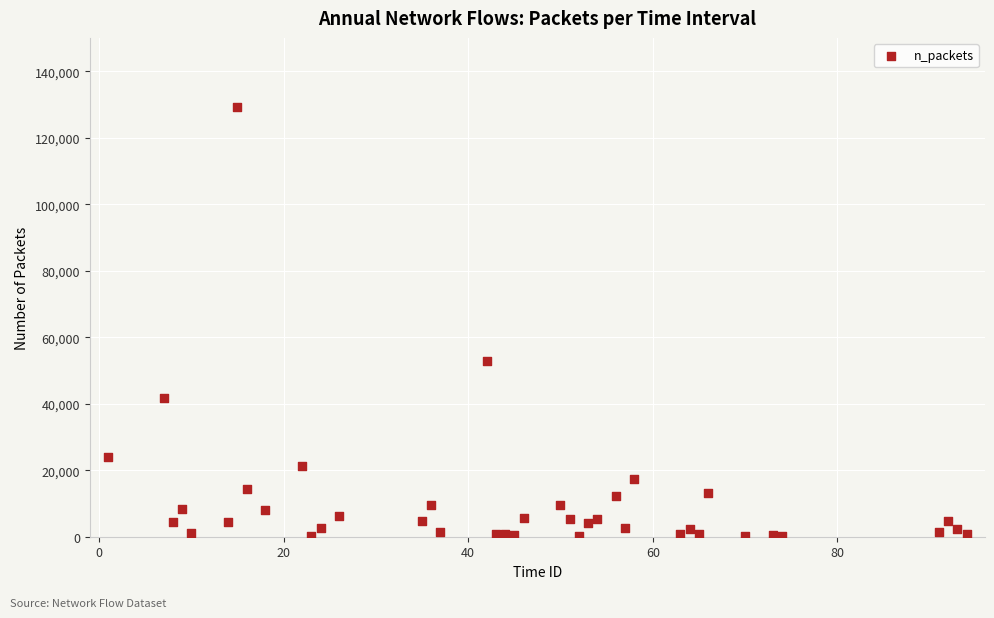

What is the range of X values (max minus min)?

93